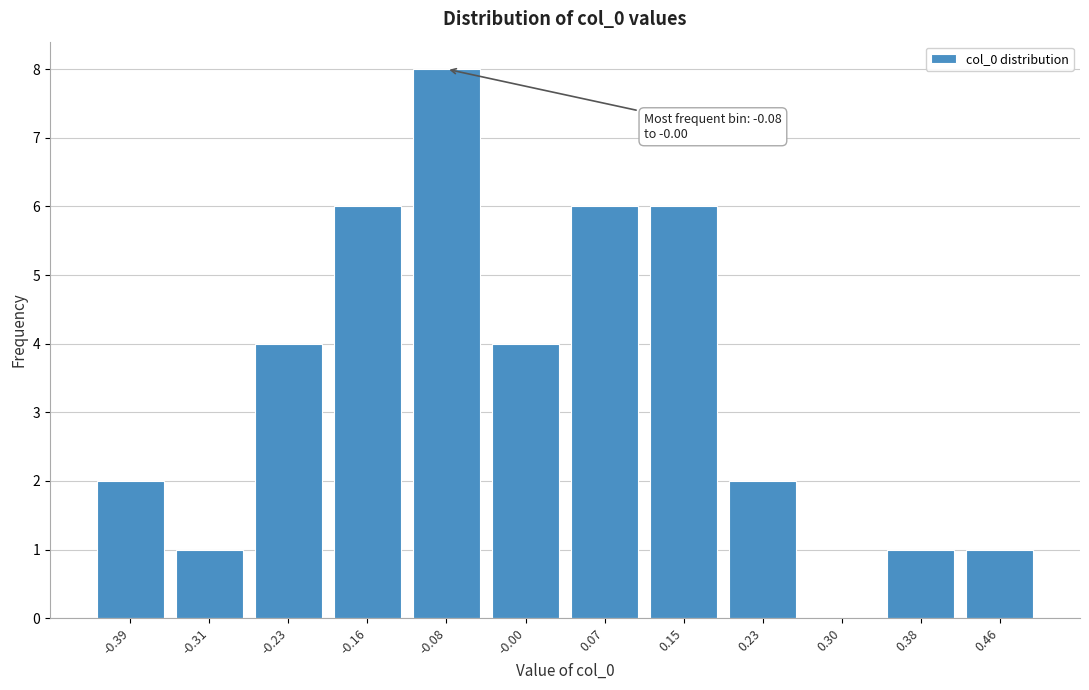

Reading left to right, list all the values displayed in this chart.

-0.39=2	-0.31=1	-0.23=4	-0.16=6	-0.08=8	-0.00=4	0.07=6	0.15=6	0.23=2	0.30=0	0.38=1	0.46=1